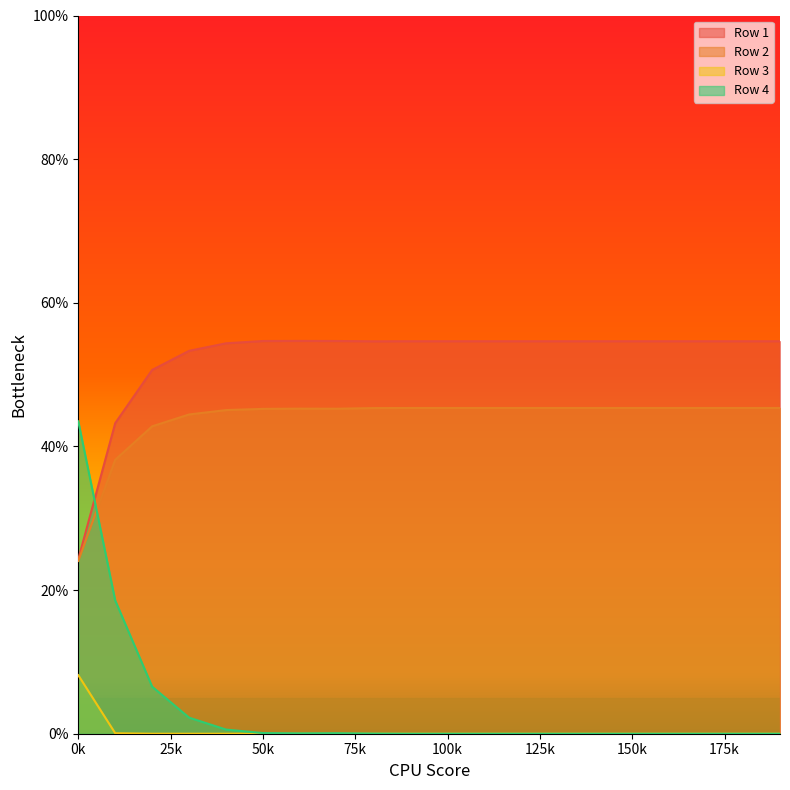

What are all the series names shown in the legend?

Row 1, Row 2, Row 3, Row 4